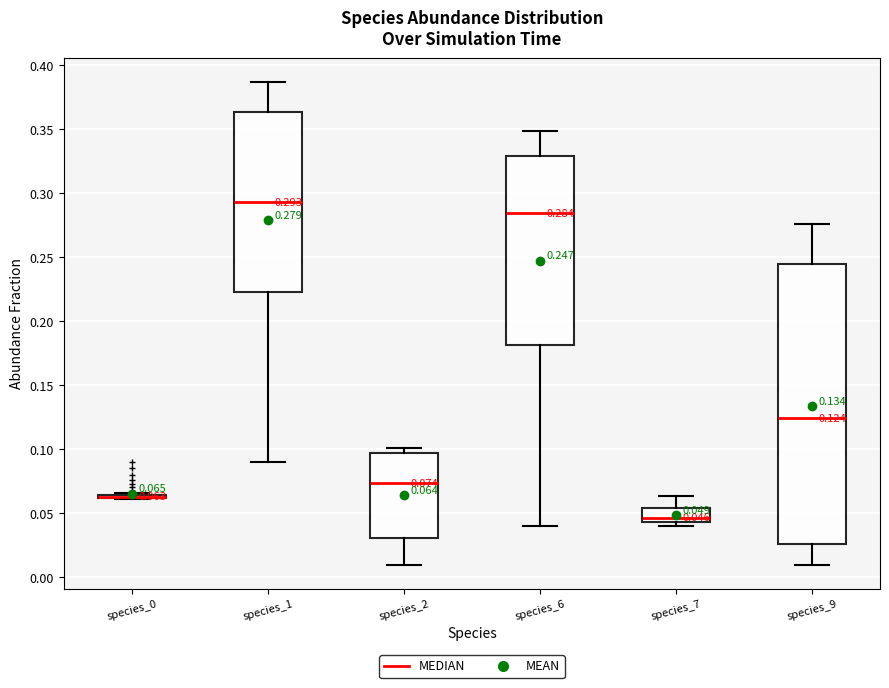

Comparing the boxes themselves (not the whiskers), which one is the tallest?

species_9